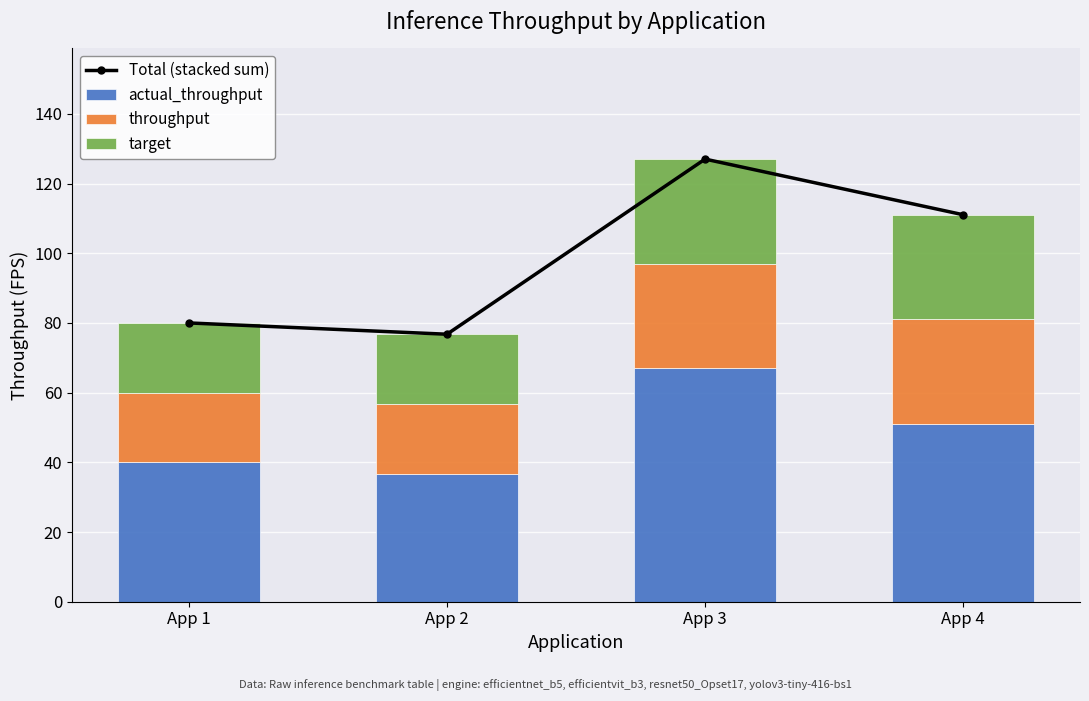

What is the greatest value displayed?

127.0